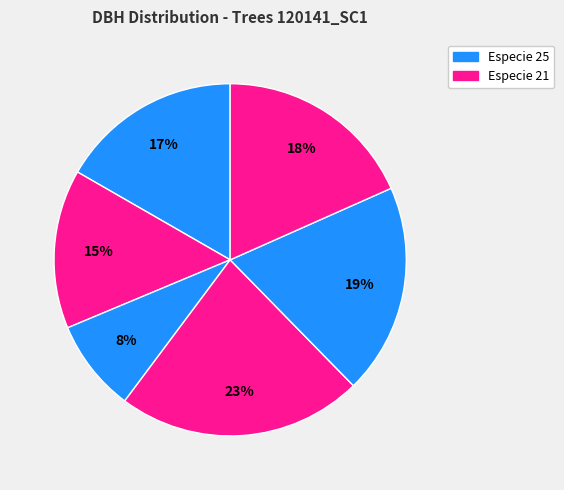

Count the number of slices in the pie.

6